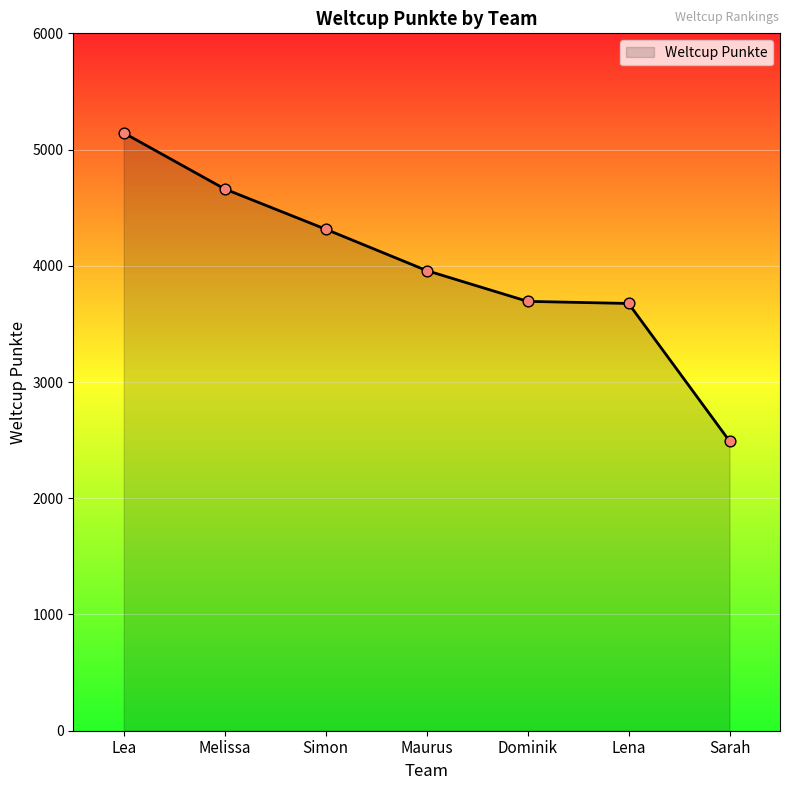

Approximately how many times larger is the value at Lena compared to Melissa?

0.8